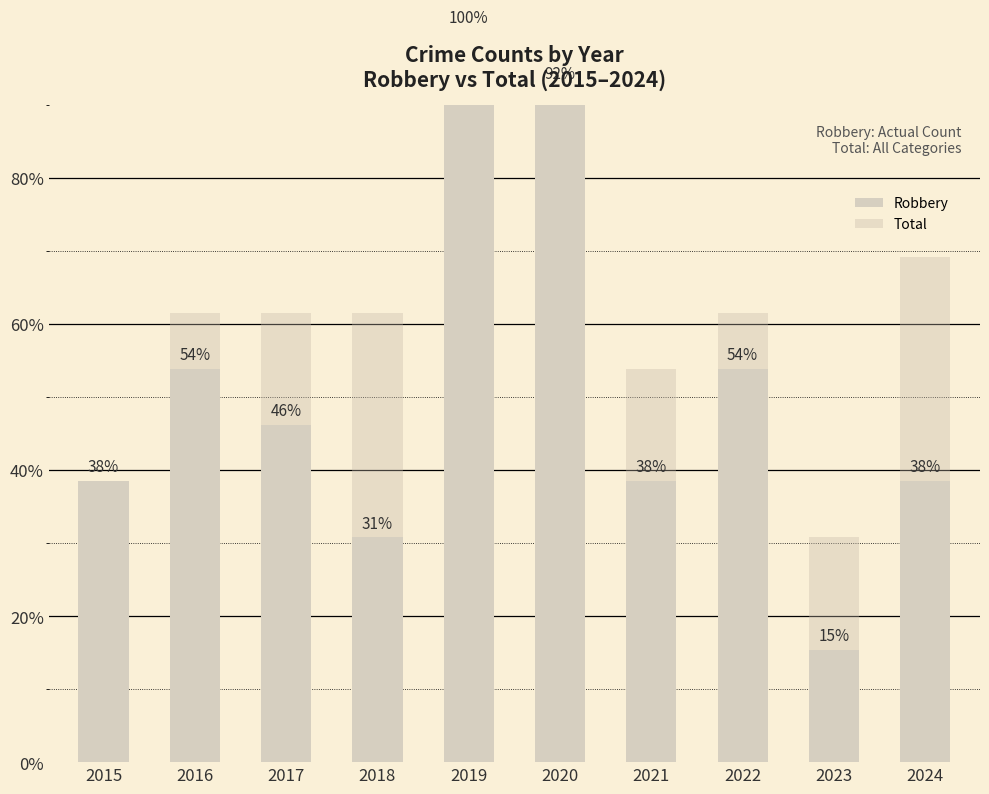

Which series has the largest range (max minus min)?

Robbery